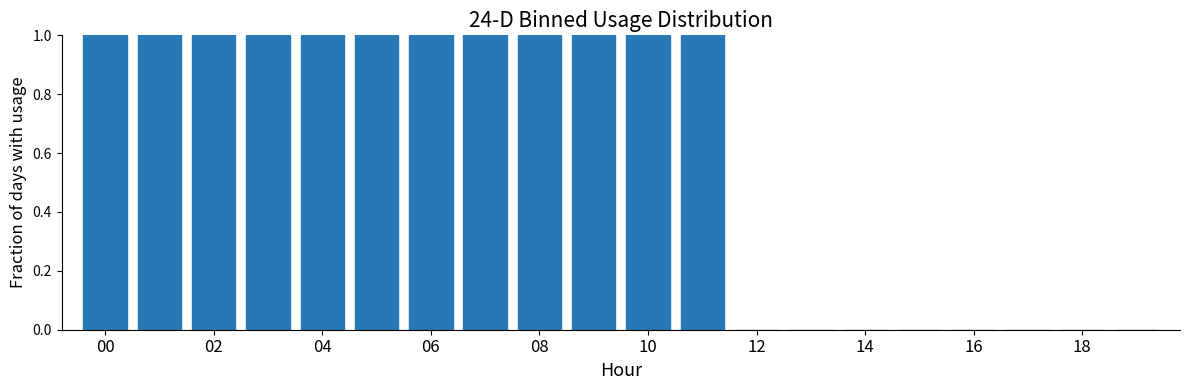

What is the sum of all values?

12